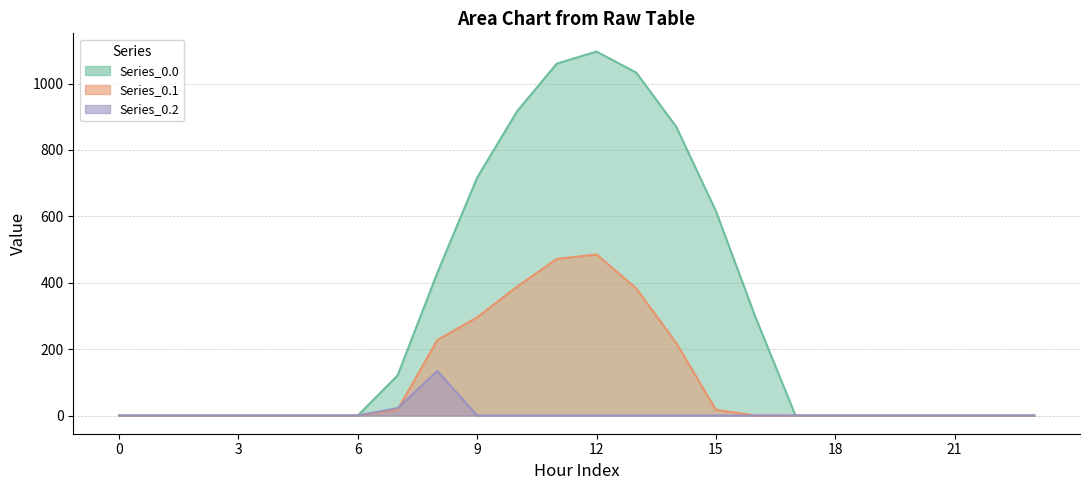

What is the sum of the Series_0.0 values at 2 and 9?

716.9